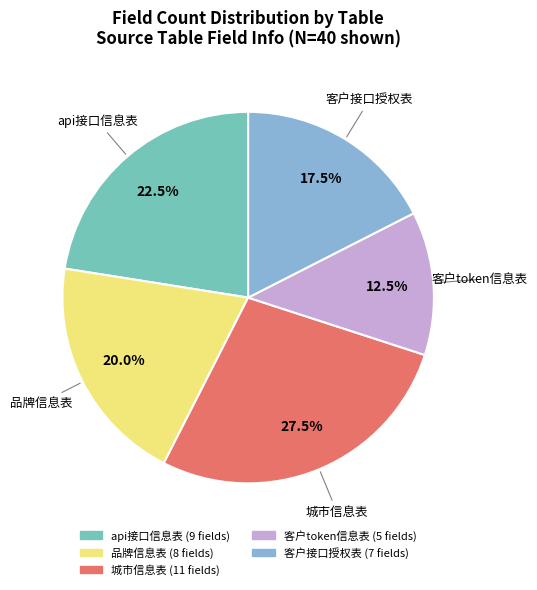

How many slices are in this pie chart?

5